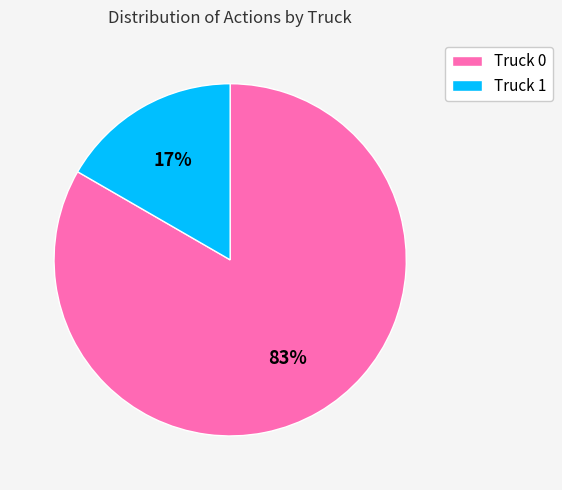

Is it true that Truck 1 is 17% of the pie?

True